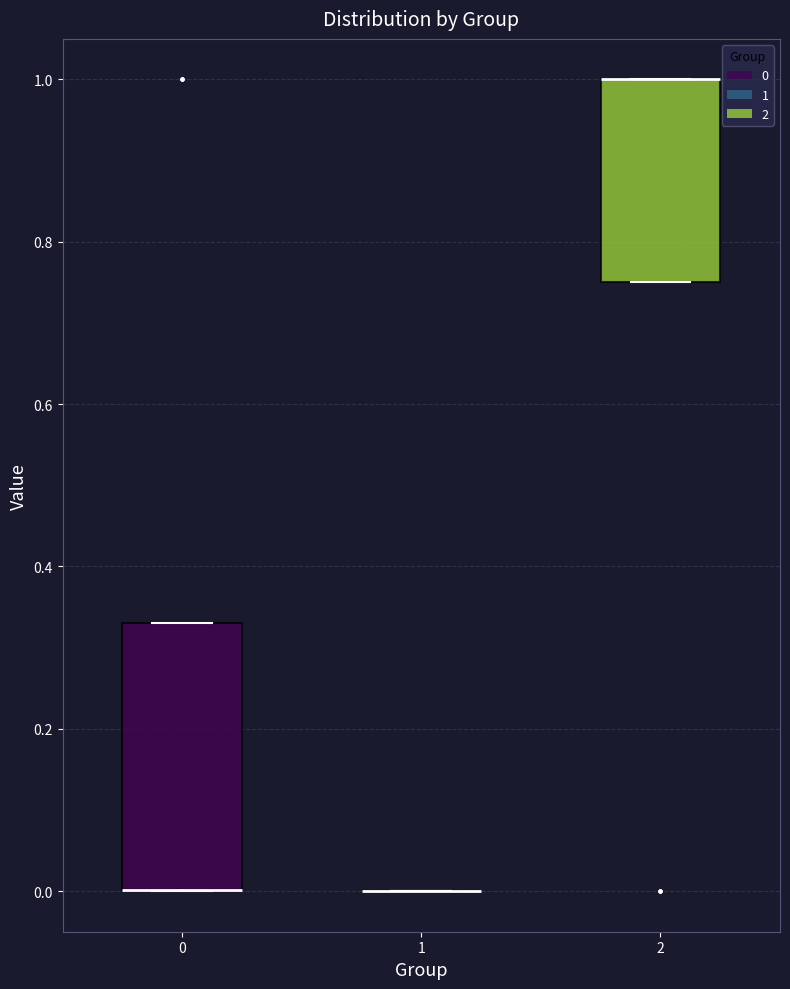

Reading left to right, transcribe this box plot: for each box, give where its median line is, the range the box spans, and where its two whiskers end, as read against the y-axis. The values are not printed on the chart, so give them approximately, as read against the axis.

0: median 0.00 (drawn on the box's lower edge), box 0.00 to 0.34, whiskers 0.00 to 0.34
1: box collapsed to a line at 0.00, whiskers 0.00 to 0.00
2: median 1.00 (drawn on the box's upper edge), box 0.76 to 1.00, whiskers 0.76 to 1.00